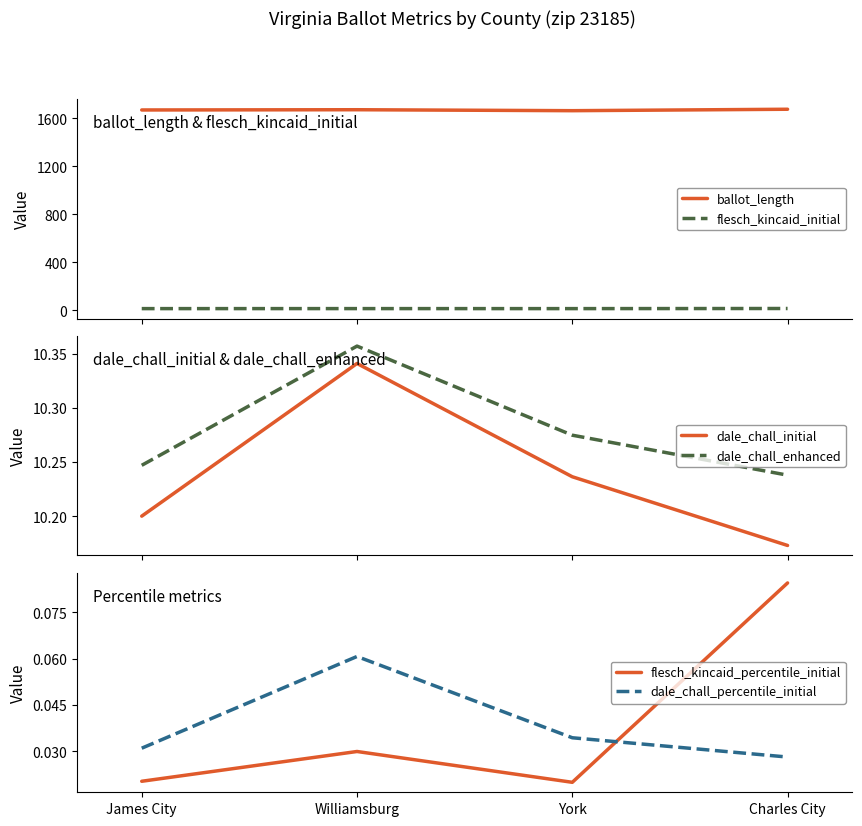

What are all the series names shown in the legend?

ballot_length, flesch_kincaid_initial, dale_chall_initial, dale_chall_enhanced, flesch_kincaid_percentile_initial, dale_chall_percentile_initial